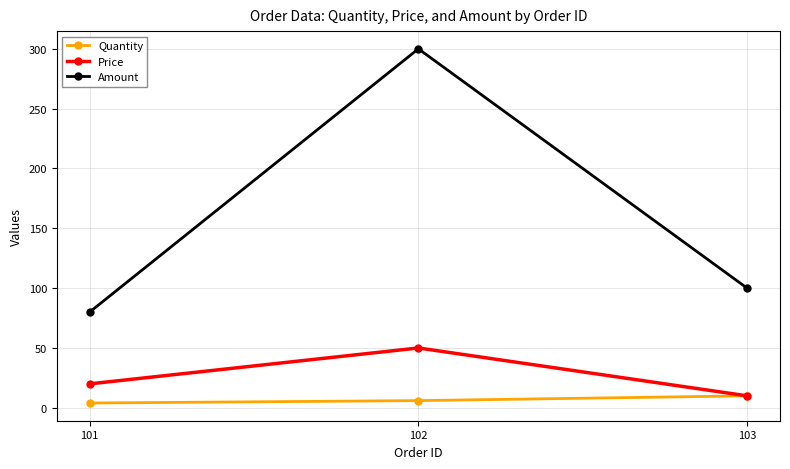

Between 102 and 103, which series saw the biggest shift?

Amount